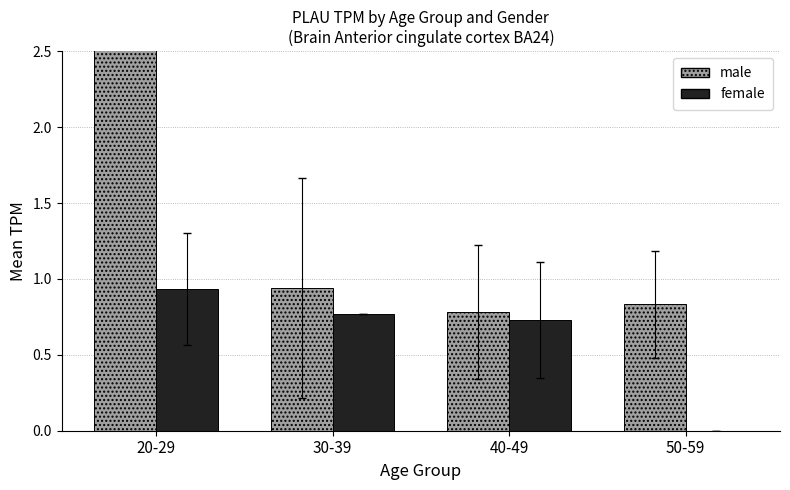

List the series in order of their peak value, highest first.

male, female